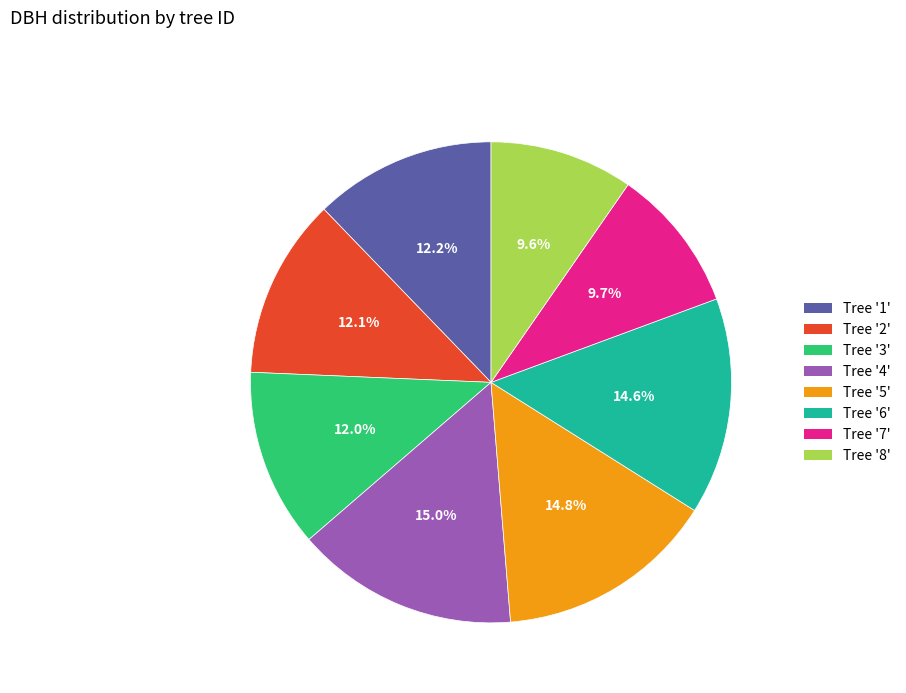

Does any single category account for the majority?

No